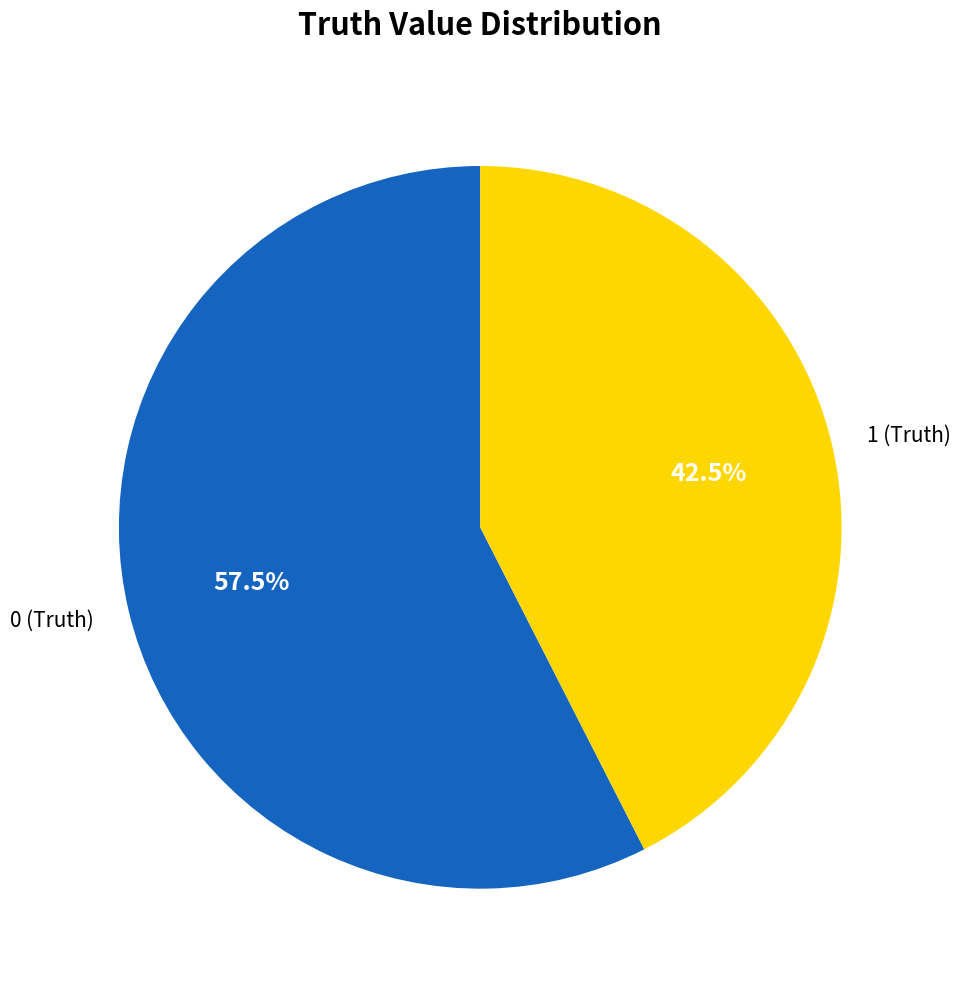

Rank the categories by value from lowest to highest.

1 (Truth), 0 (Truth)